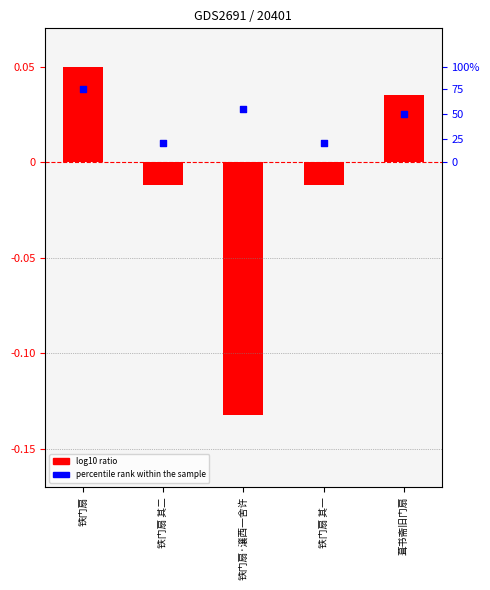

Is the value of col_0 at 铁门扇 greater than the value of percentile rank within the sample at 铁门扇 其二?

Yes